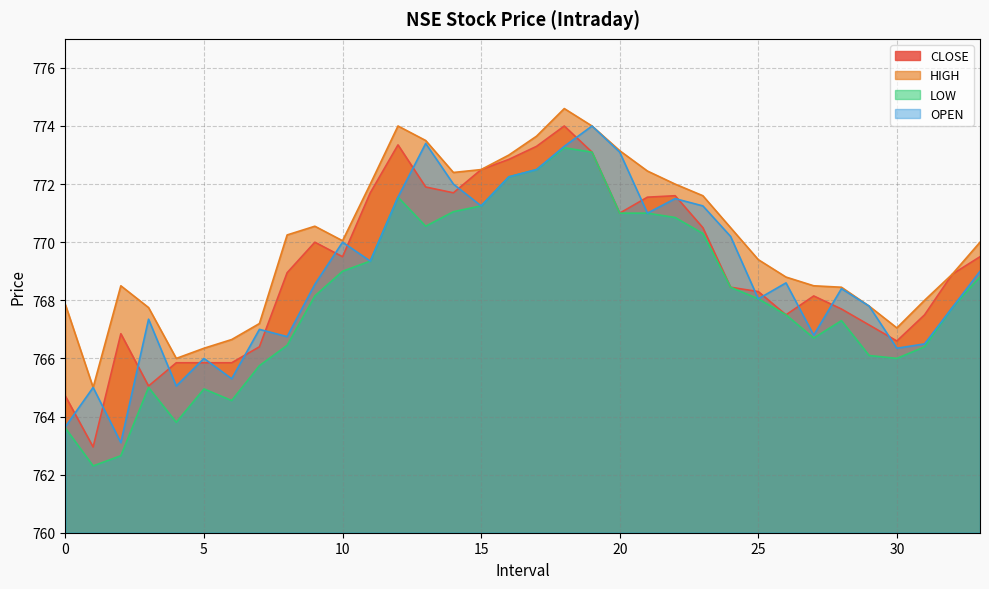

What is the value of the HIGH point at the 29th from the left?

768.5